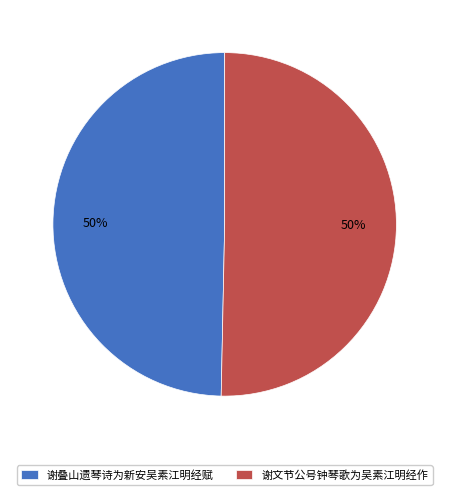

Approximately how many times larger is the value at 谢叠山遗琴诗为新安吴素江明经赋 compared to 谢文节公号钟琴歌为吴素江明经作?

1.0